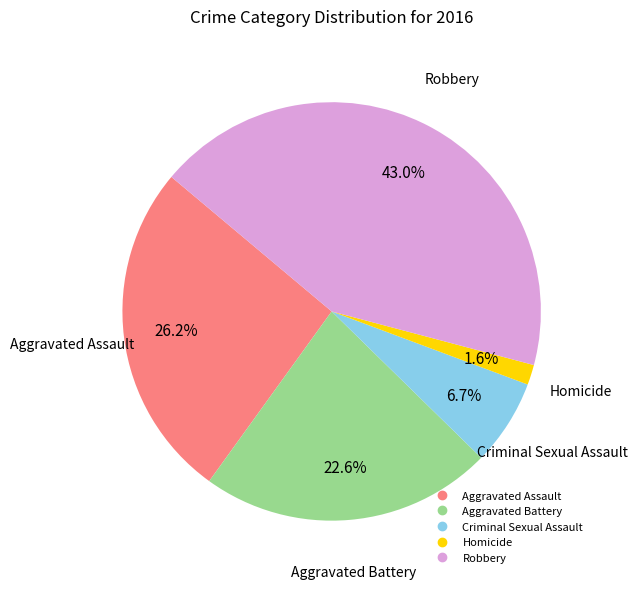

The Robbery slice represents 32% of the pie. True or false?

False